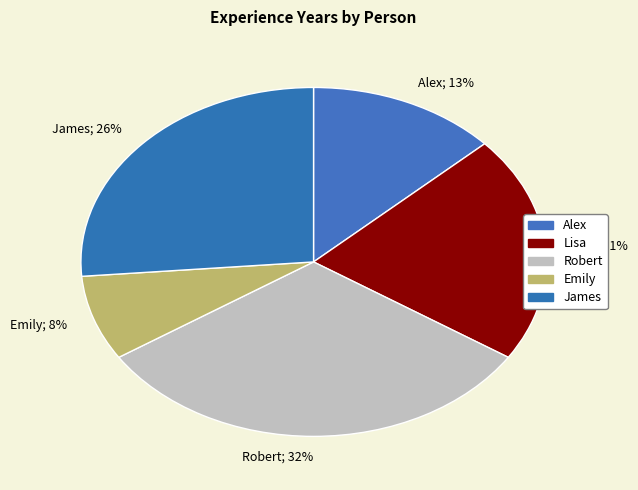

What is the smallest slice in the pie chart?

Emily